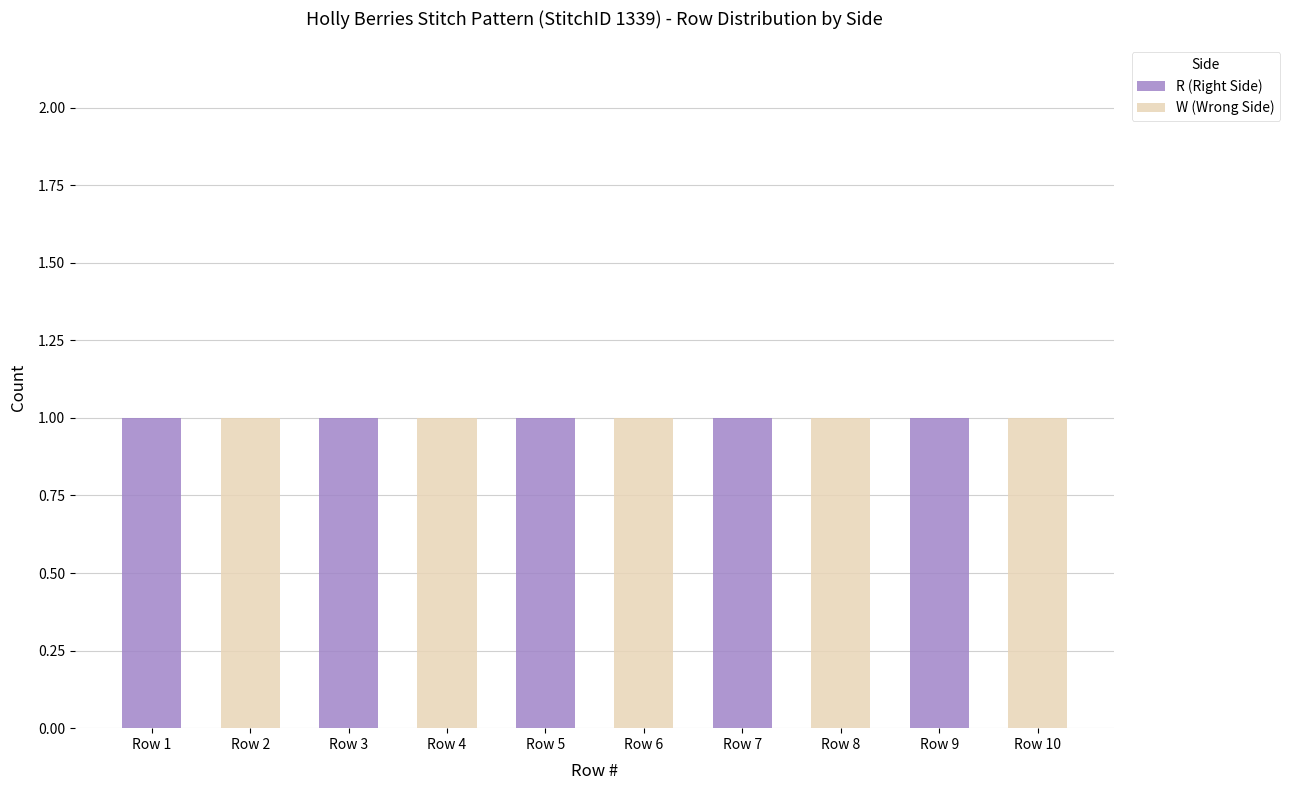

What is the sum of all R (Right Side) values?

5